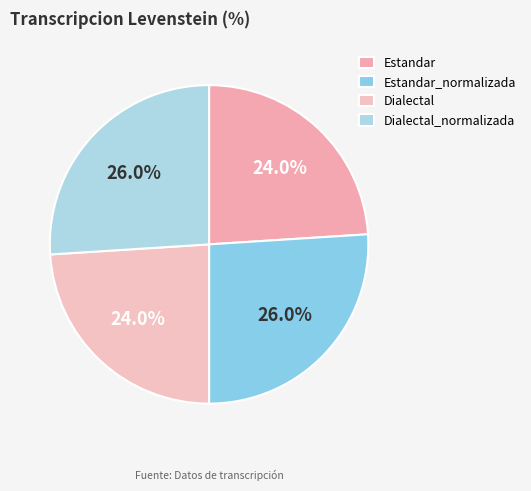

Approximately how many times larger is the value at Dialectal compared to Dialectal_normalizada?

0.9